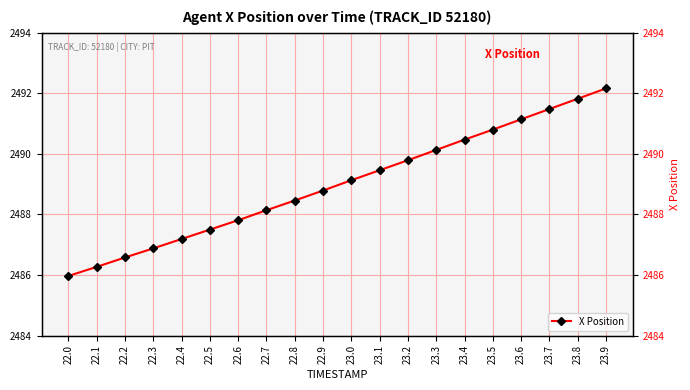

What is the difference between the second highest and second lowest values?

5.6